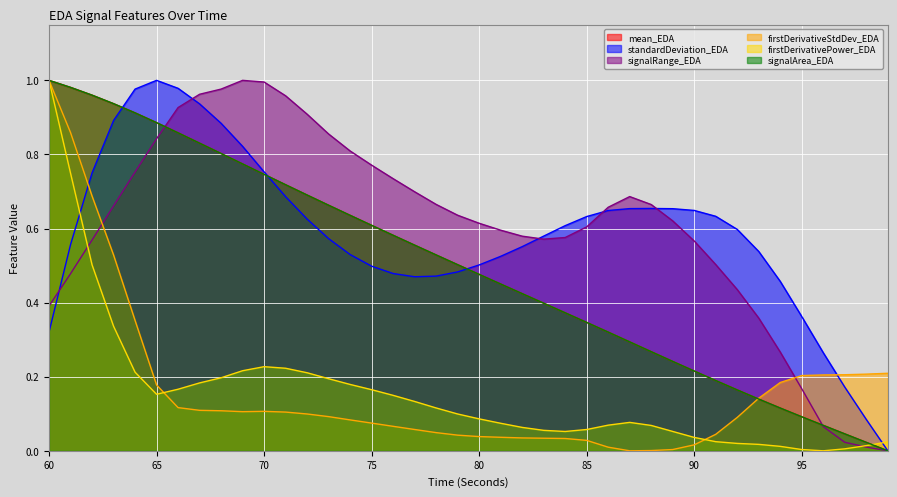

How many interior local peaks does the standardDeviation_EDA series have?

2